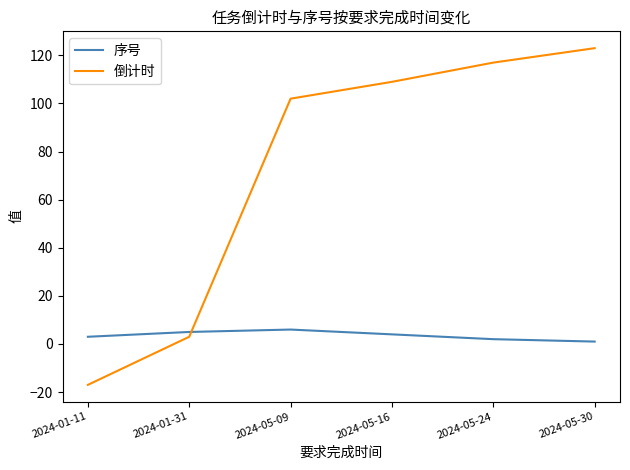

Which category has the highest value in the 倒计时 series?

2024-05-30